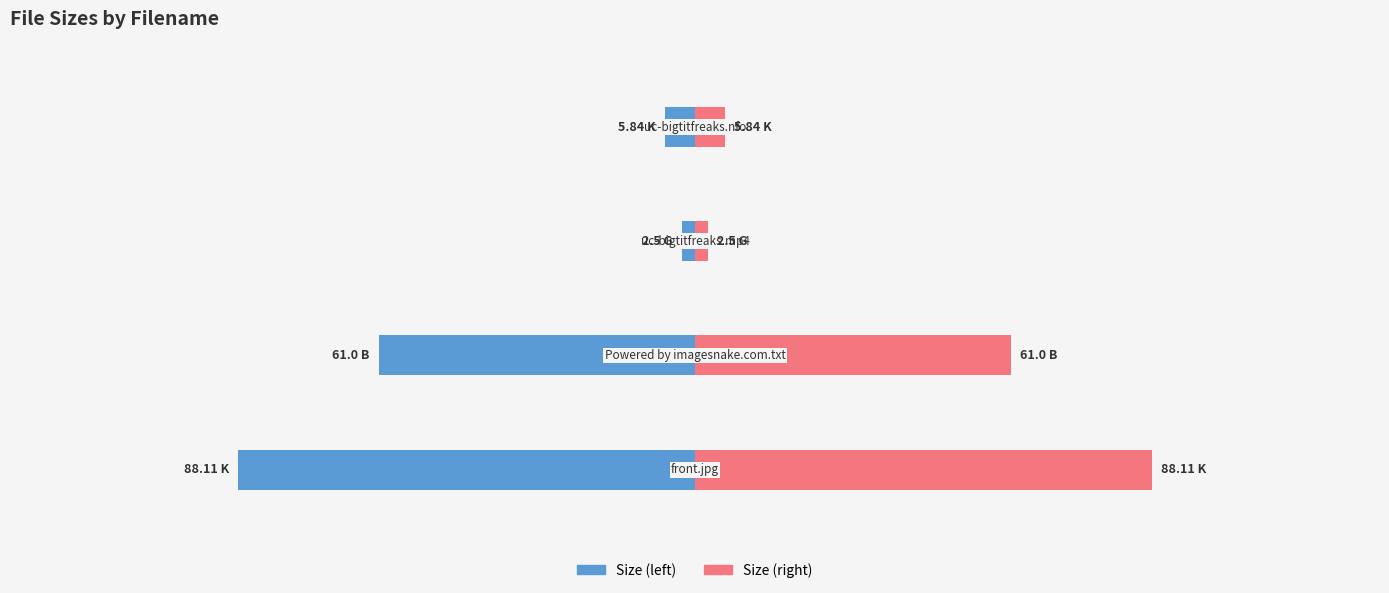

Which series has the widest spread of values?

Size (left)